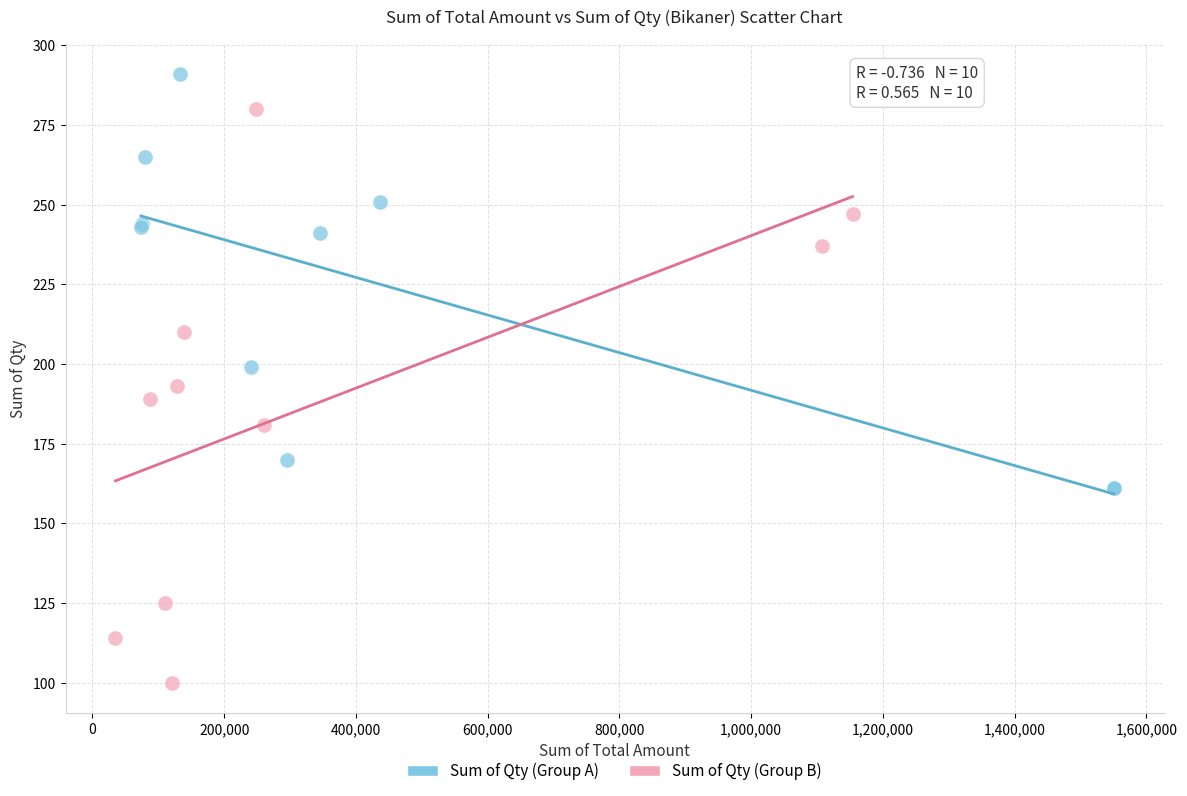

Which series contains the highest Y value?

Sum of Qty (Group A)